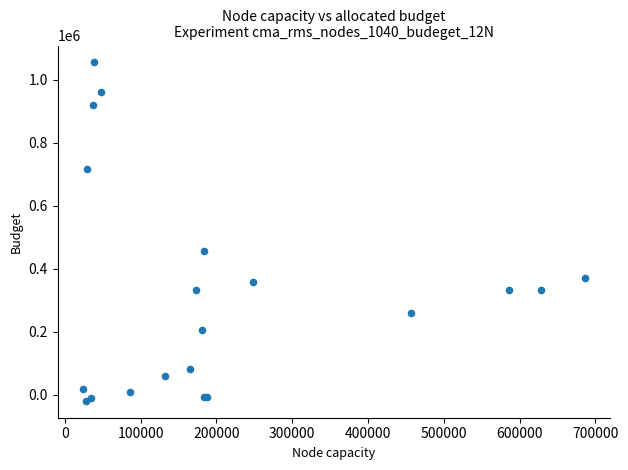

What Y value in the scatter plot is closest to 517700?

456900